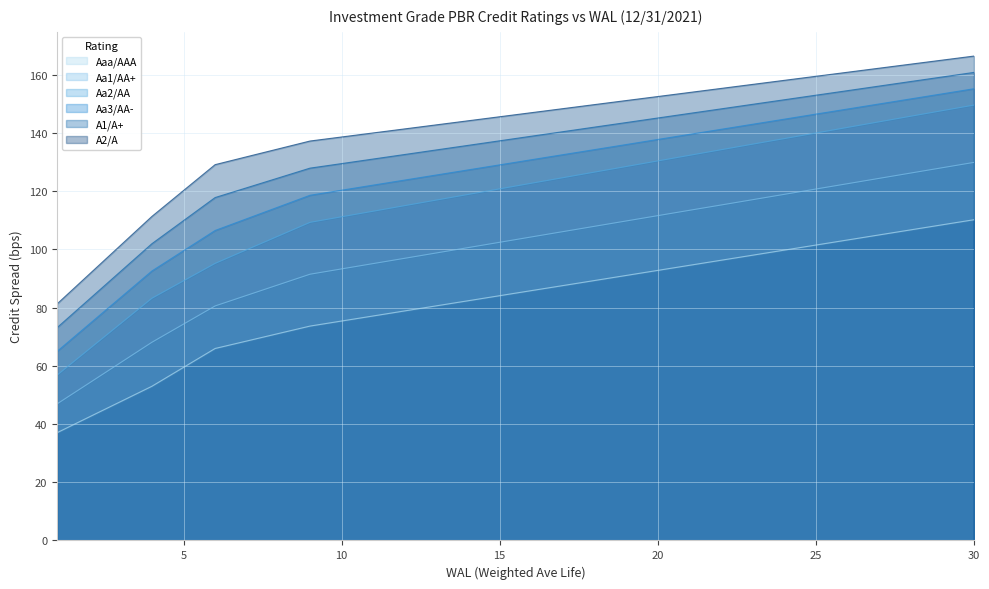

Which category has the highest value across all series?

30